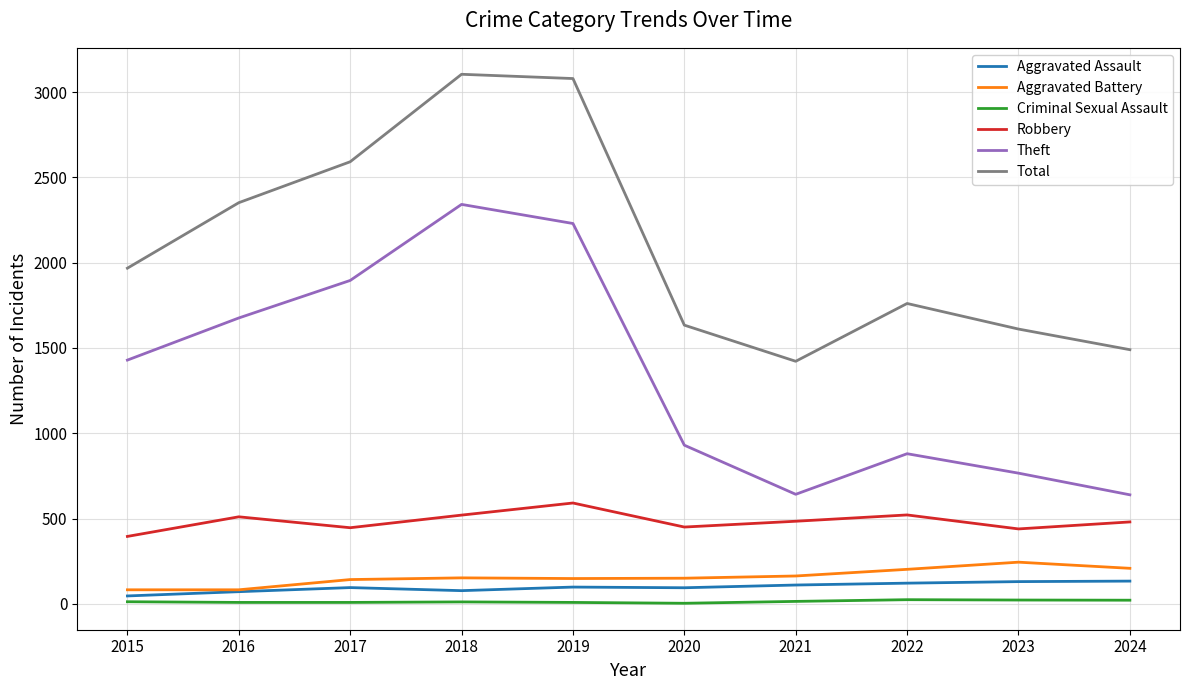

Between 2017 and 2021, which series saw the biggest shift?

Theft